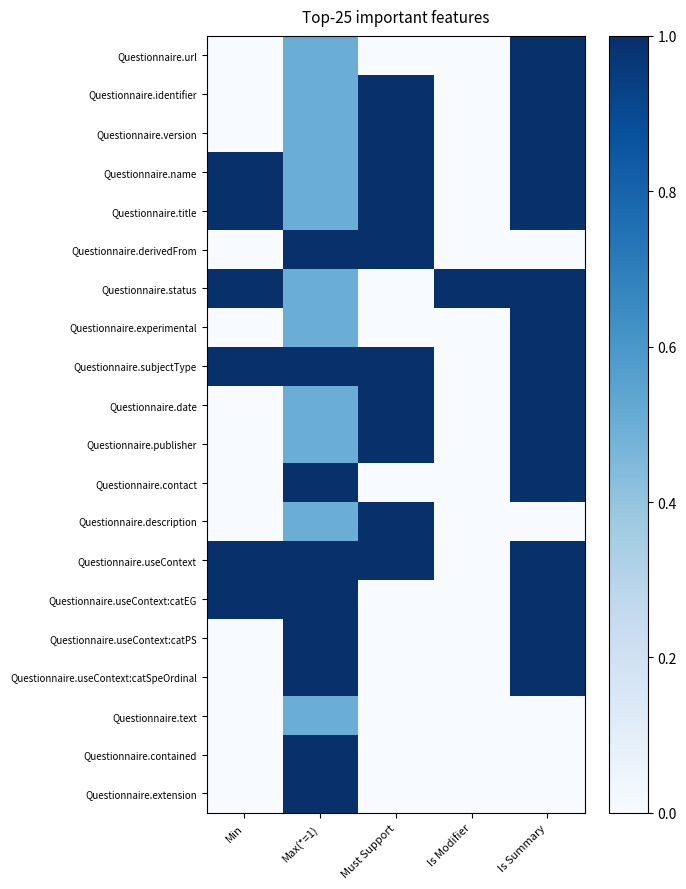

What is the total value across all series at Is Summary?

15.0